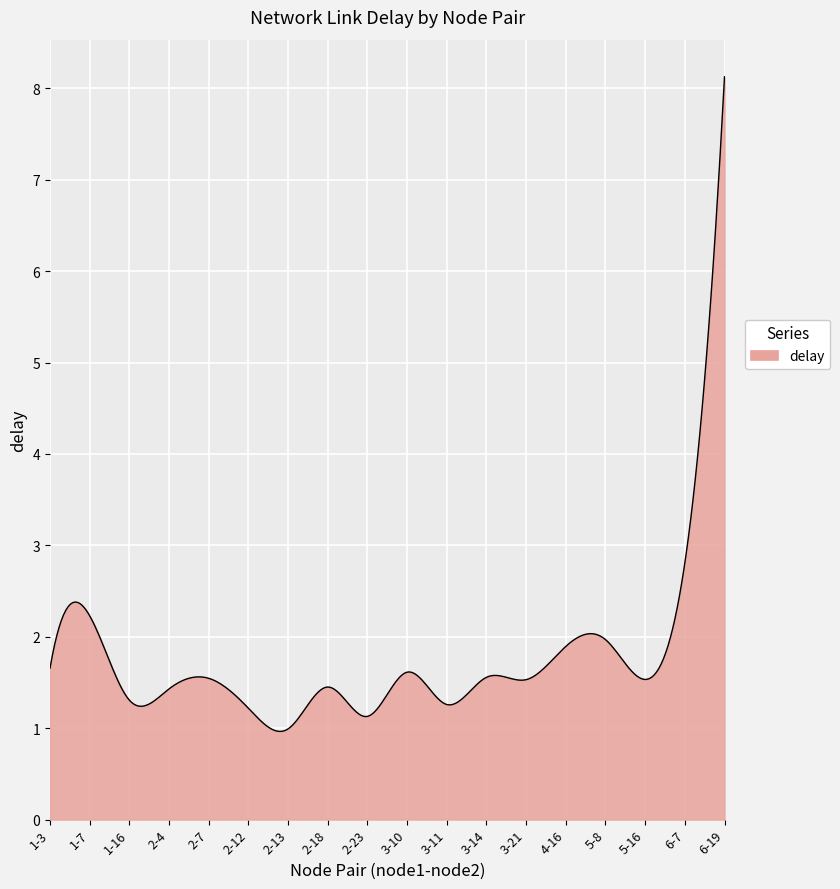

What is the minimum value shown in the chart?

1.0